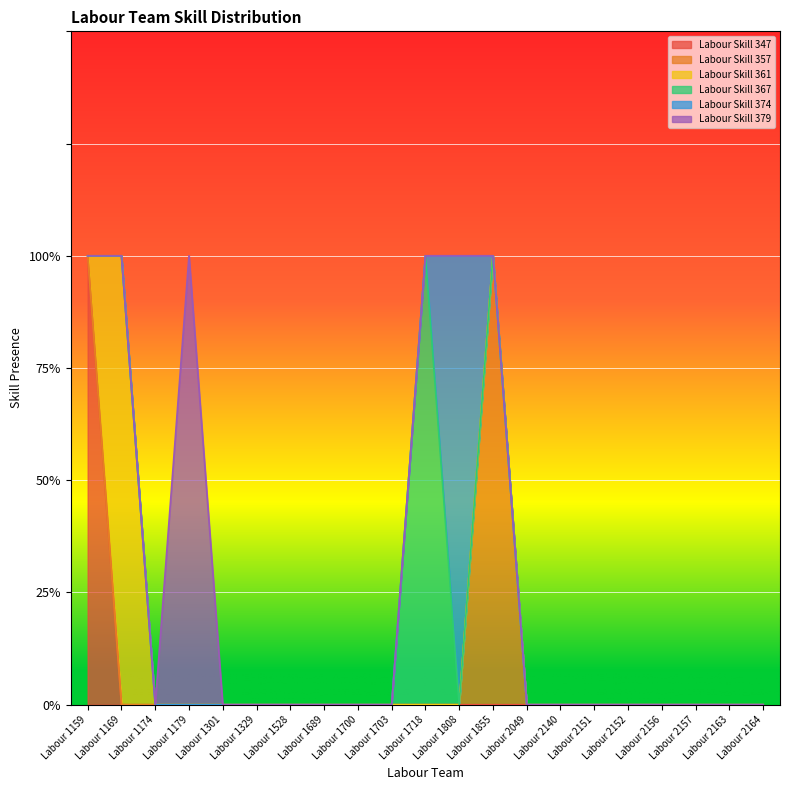

List the series in order of their peak value, lowest first.

Labour Skill 347, Labour Skill 357, Labour Skill 361, Labour Skill 367, Labour Skill 374, Labour Skill 379